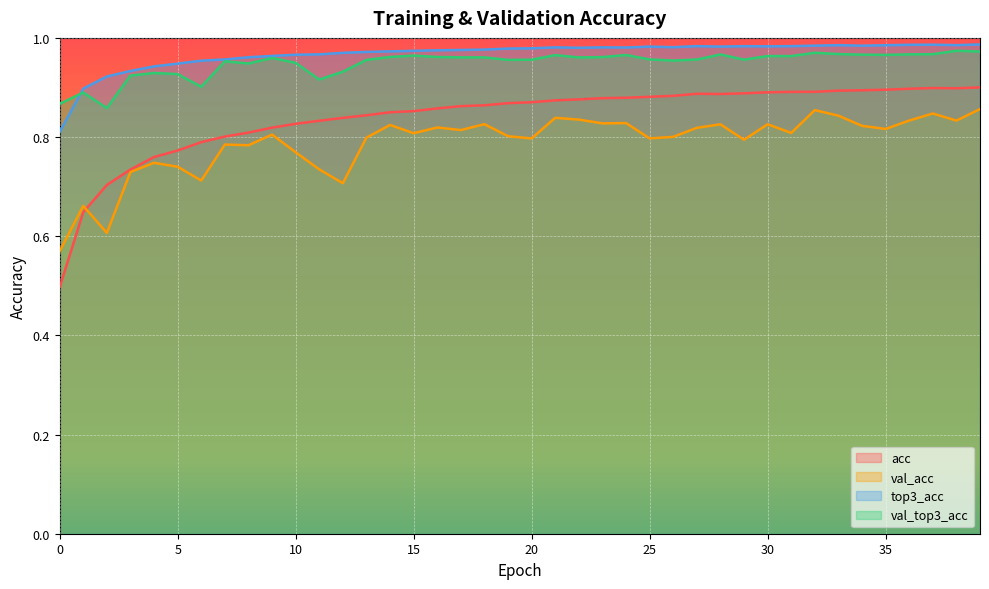

How many lines are shown in the chart?

4